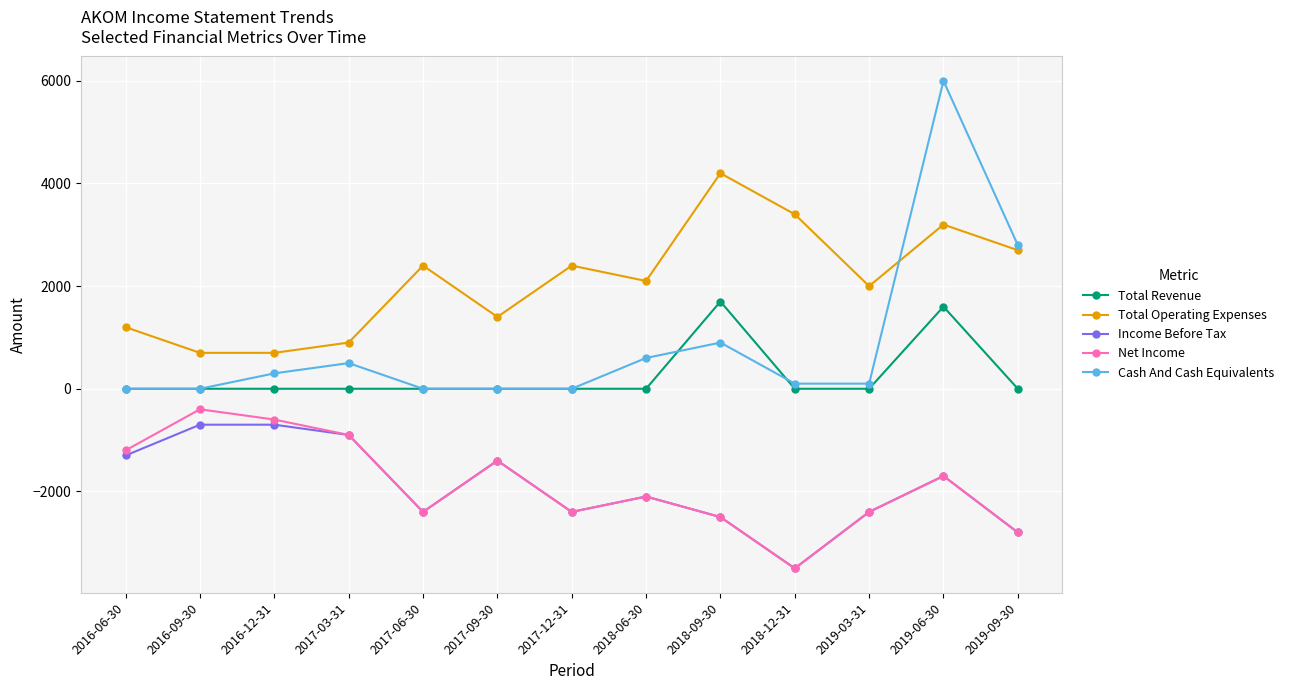

Reading left to right, extract all data points from this chart.

Total Revenue: 2016-06-30=0	2016-09-30=0	2016-12-31=0	2017-03-31=0	2017-06-30=0	2017-09-30=0	2017-12-31=0	2018-06-30=0	2018-09-30=1700	2018-12-31=0	2019-03-31=0	2019-06-30=1600	2019-09-30=0
Total Operating Expenses: 2016-06-30=1200	2016-09-30=700	2016-12-31=700	2017-03-31=900	2017-06-30=2400	2017-09-30=1400	2017-12-31=2400	2018-06-30=2100	2018-09-30=4200	2018-12-31=3400	2019-03-31=2000	2019-06-30=3200	2019-09-30=2700
Income Before Tax: 2016-06-30=-1300	2016-09-30=-700	2016-12-31=-700	2017-03-31=-900	2017-06-30=-2400	2017-09-30=-1400	2017-12-31=-2400	2018-06-30=-2100	2018-09-30=-2500	2018-12-31=-3500	2019-03-31=-2400	2019-06-30=-1700	2019-09-30=-2800
Net Income: 2016-06-30=-1200	2016-09-30=-400	2016-12-31=-600	2017-03-31=-900	2017-06-30=-2400	2017-09-30=-1400	2017-12-31=-2400	2018-06-30=-2100	2018-09-30=-2500	2018-12-31=-3500	2019-03-31=-2400	2019-06-30=-1700	2019-09-30=-2800
Cash And Cash Equivalents: 2016-06-30=0	2016-09-30=0	2016-12-31=300	2017-03-31=500	2017-06-30=0	2017-09-30=0	2017-12-31=0	2018-06-30=600	2018-09-30=900	2018-12-31=100	2019-03-31=100	2019-06-30=6000	2019-09-30=2800